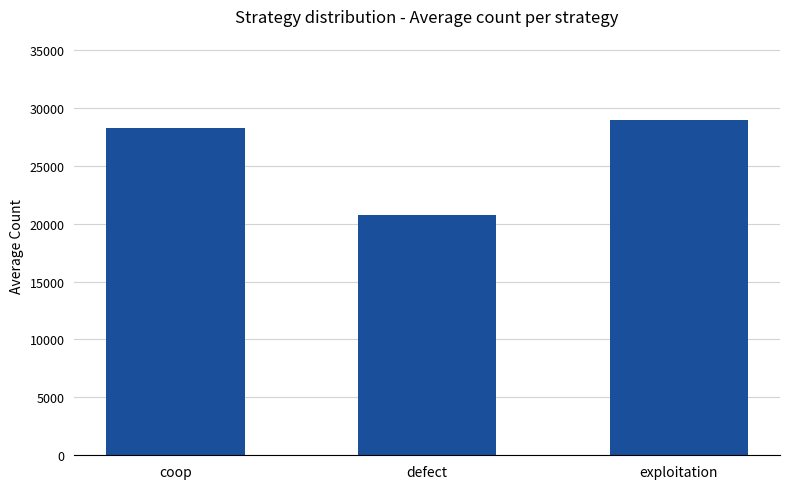

What is the sum of all values?

77964